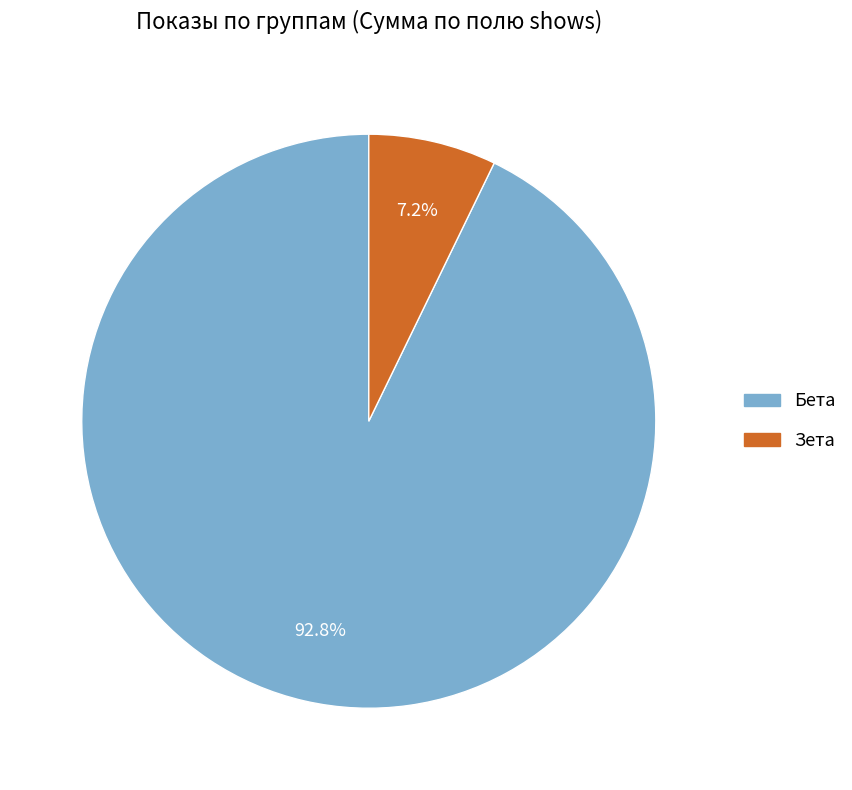

To the nearest percent, what portion does Зета represent?

7%